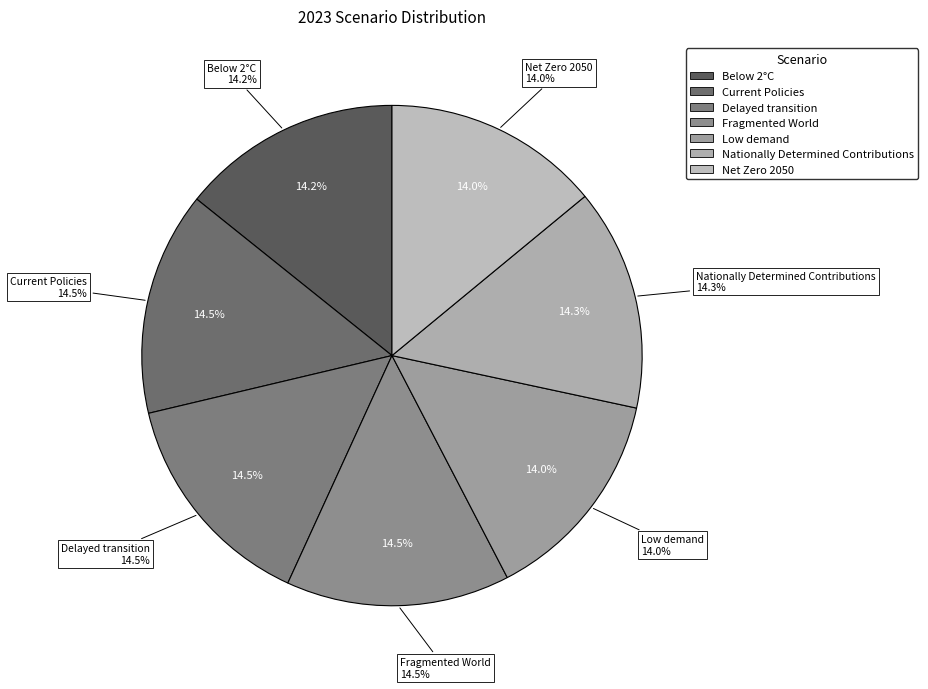

Which slice is the smallest?

Low demand